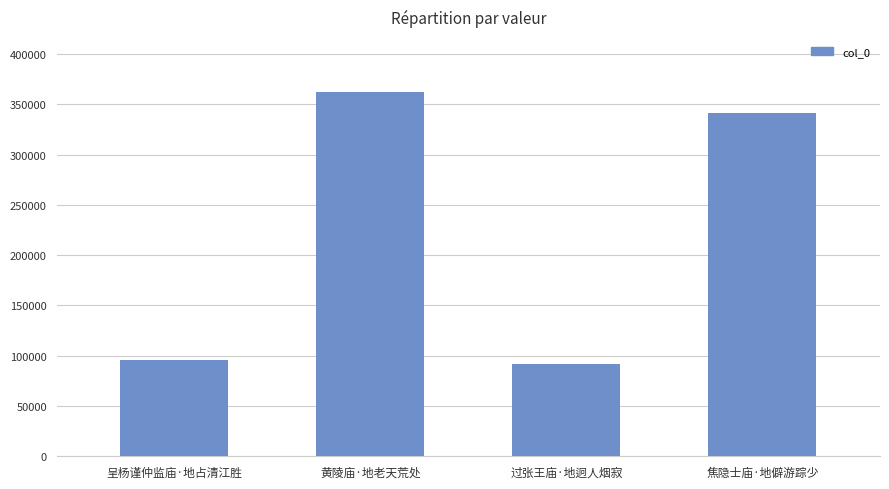

Reading left to right, transcribe all the data shown in this chart.

呈杨谨仲监庙·地占清江胜=95658	黄陵庙·地老天荒处=362640	过张王庙·地迥人烟寂=92250	焦隐士庙·地僻游踪少=340990